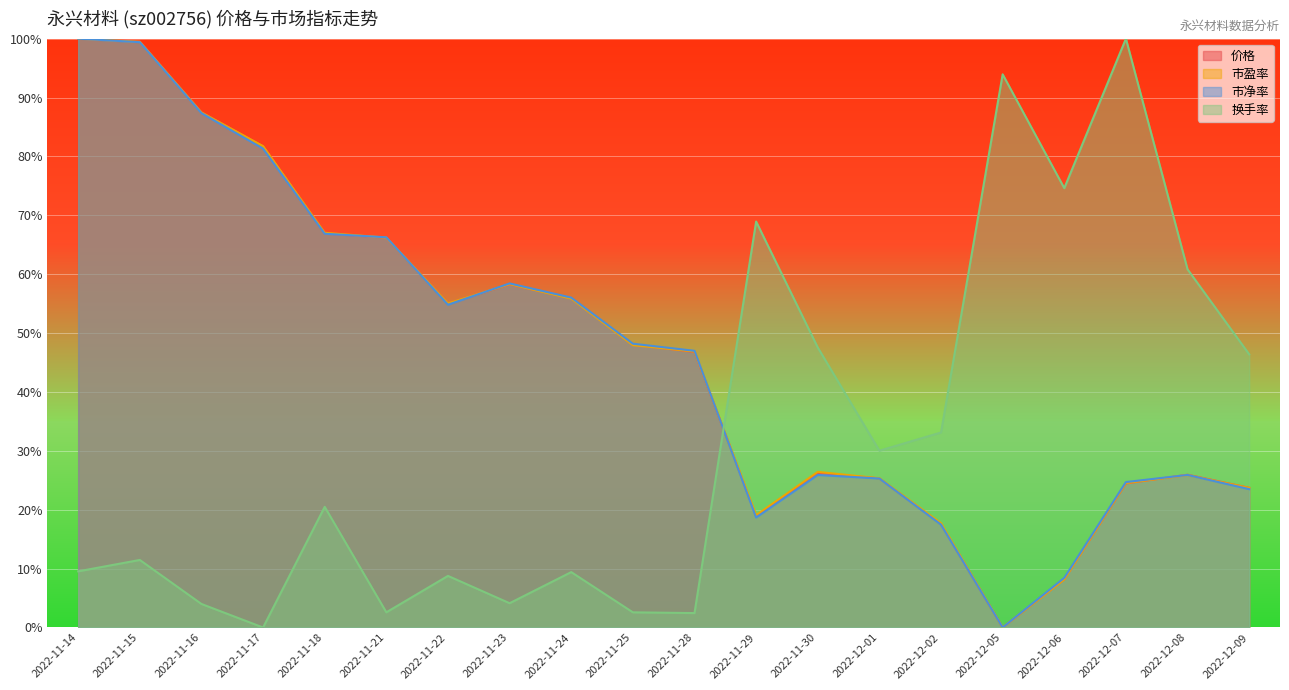

How many times do 价格 and 市净率 cross each other?

5